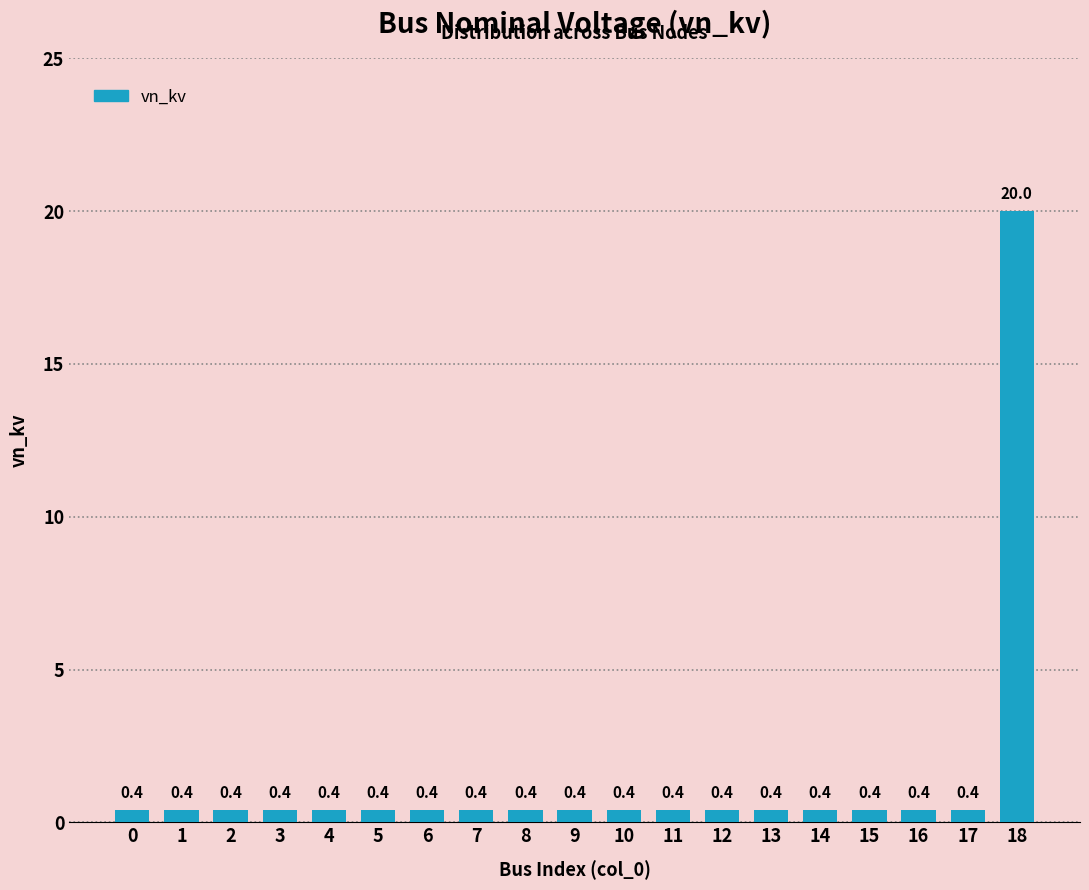

Reading left to right, what are all the values shown in this chart?

0=0.4	1=0.4	2=0.4	3=0.4	4=0.4	5=0.4	6=0.4	7=0.4	8=0.4	9=0.4	10=0.4	11=0.4	12=0.4	13=0.4	14=0.4	15=0.4	16=0.4	17=0.4	18=20.0